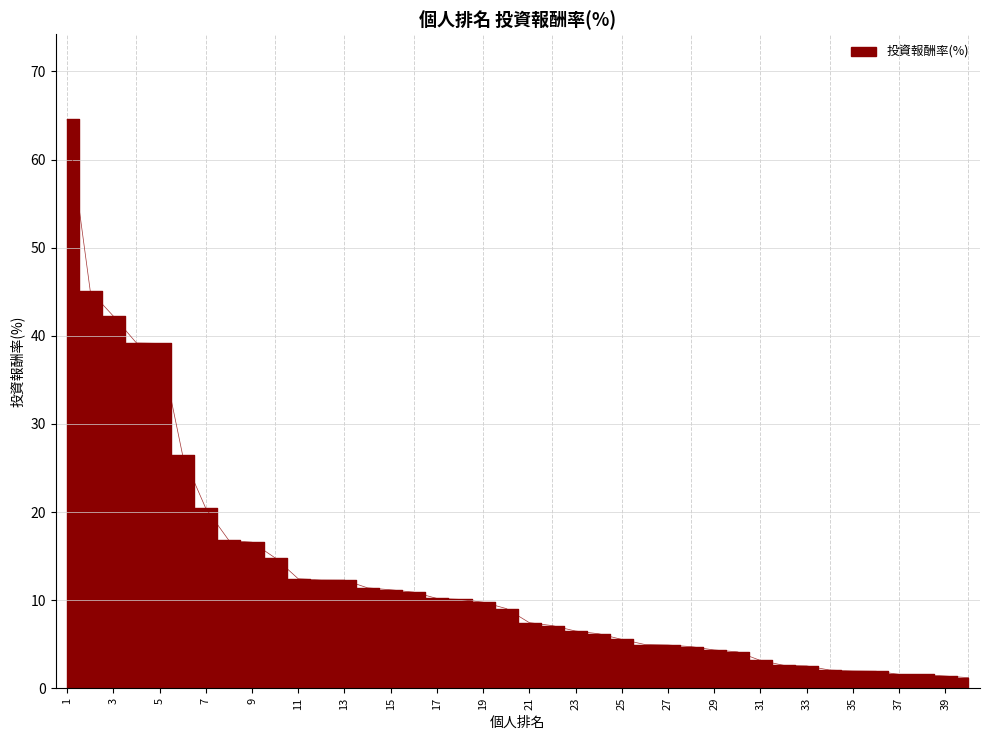

What is the value of the 23rd point from the left?

6.5